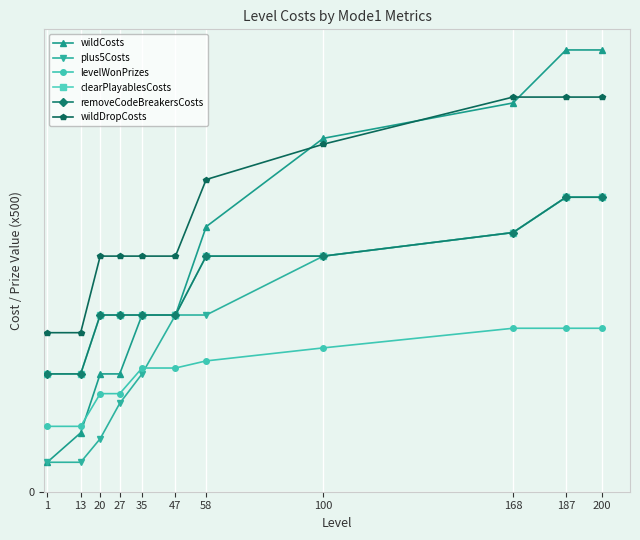

Does the chart have visible grid lines?

Yes